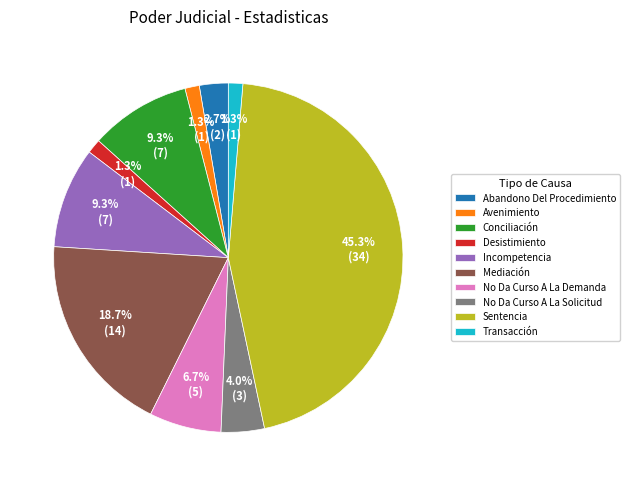

Count the number of slices in the pie.

10